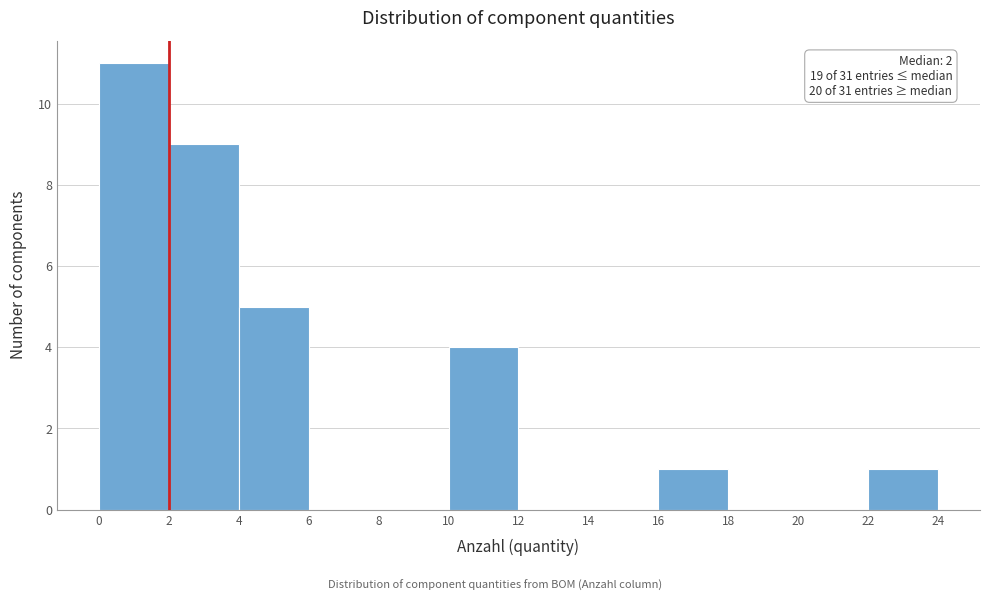

Which range on the x-axis has the tallest bar?

0 to 2